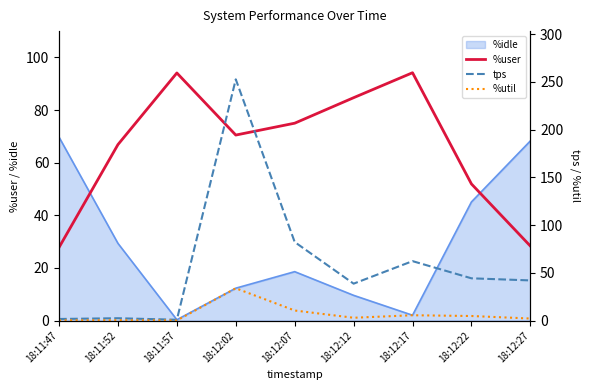

What is the difference between the highest and lowest values at 18:12:12?

81.8